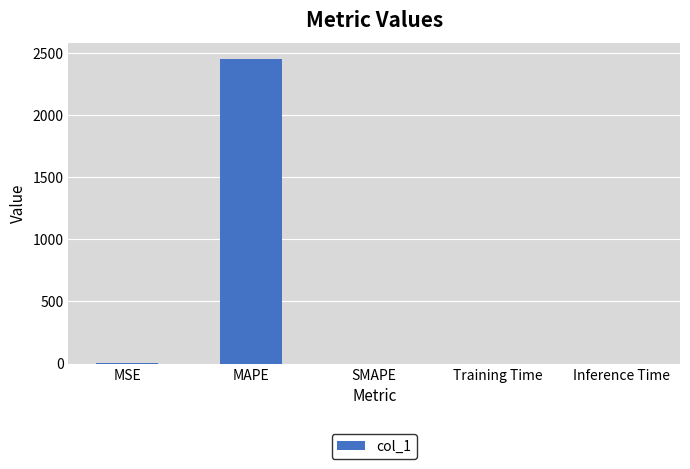

What is the greatest value displayed?

2455.3